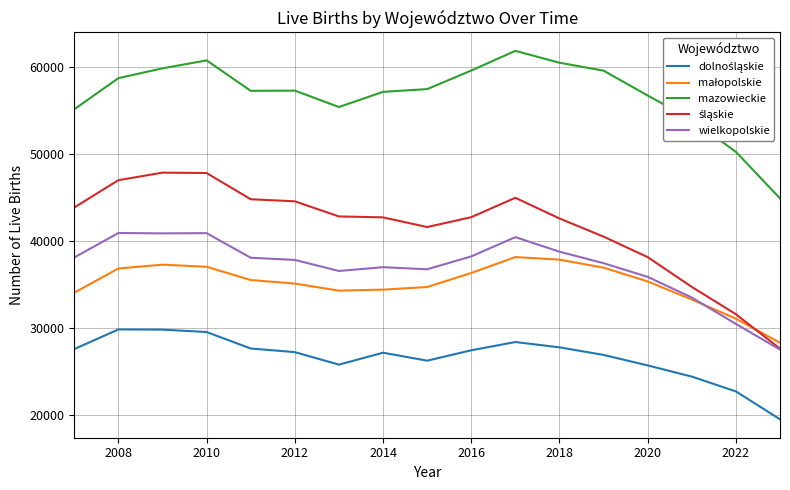

What is the smallest value displayed?

19524